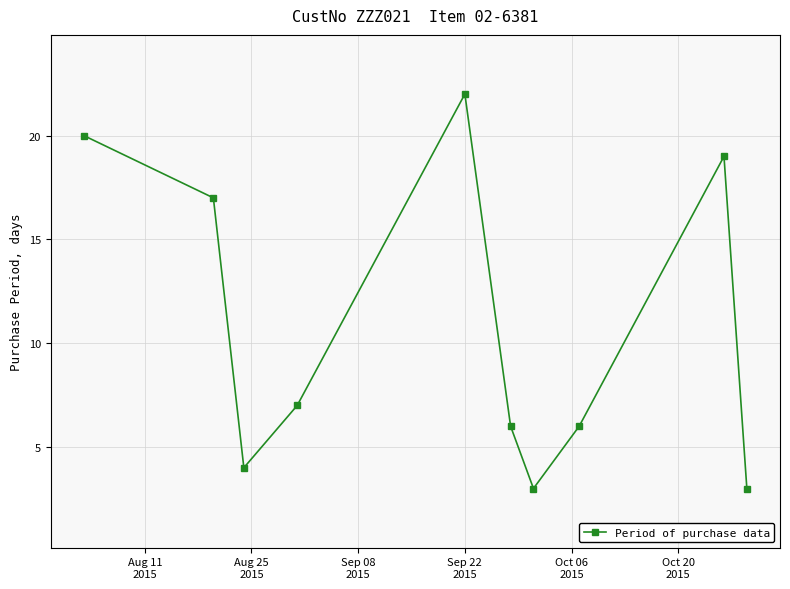

What is the value of the 3rd point from the left?

4